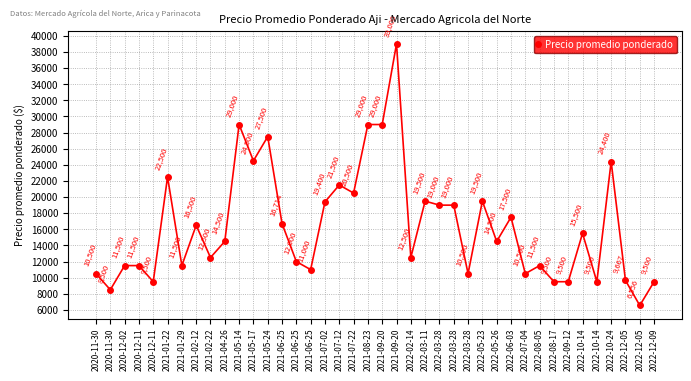

How many data points does each series have?

40